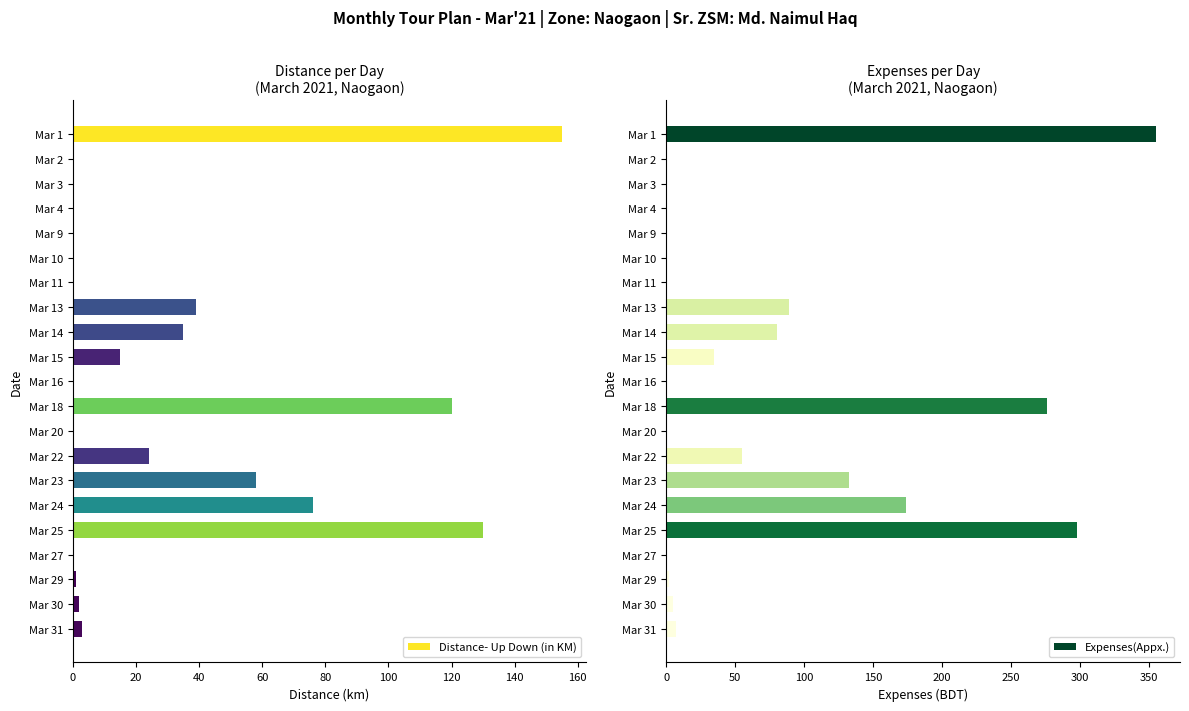

Which category has the lowest value in the Expenses(Appx.) series?

20